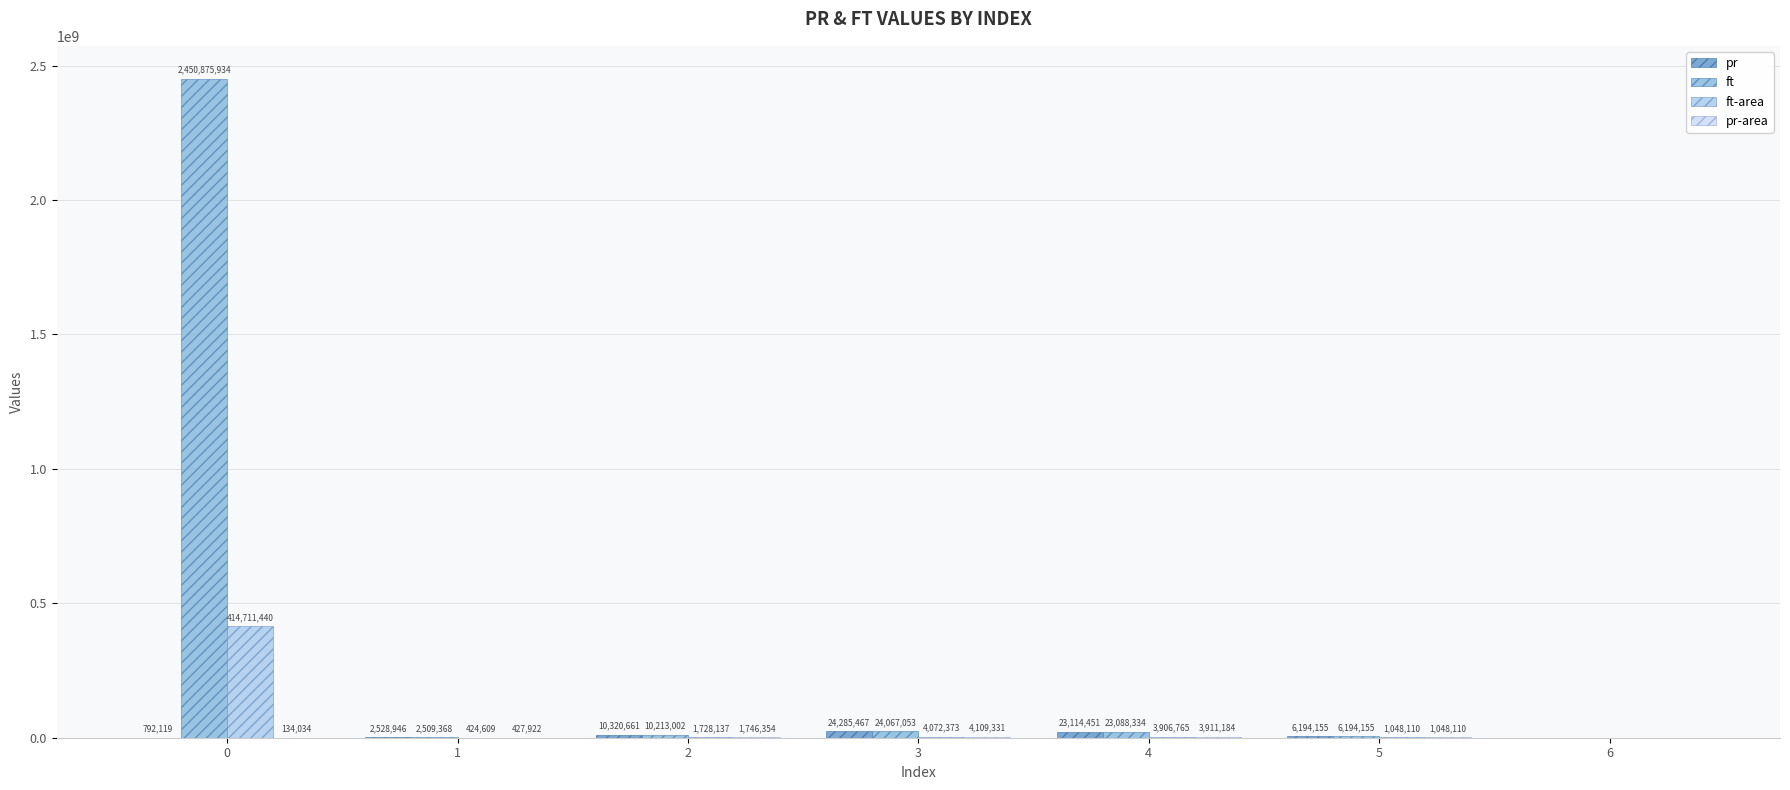

At 2, list the series in order from smallest to largest.

ft-area, pr-area, ft, pr